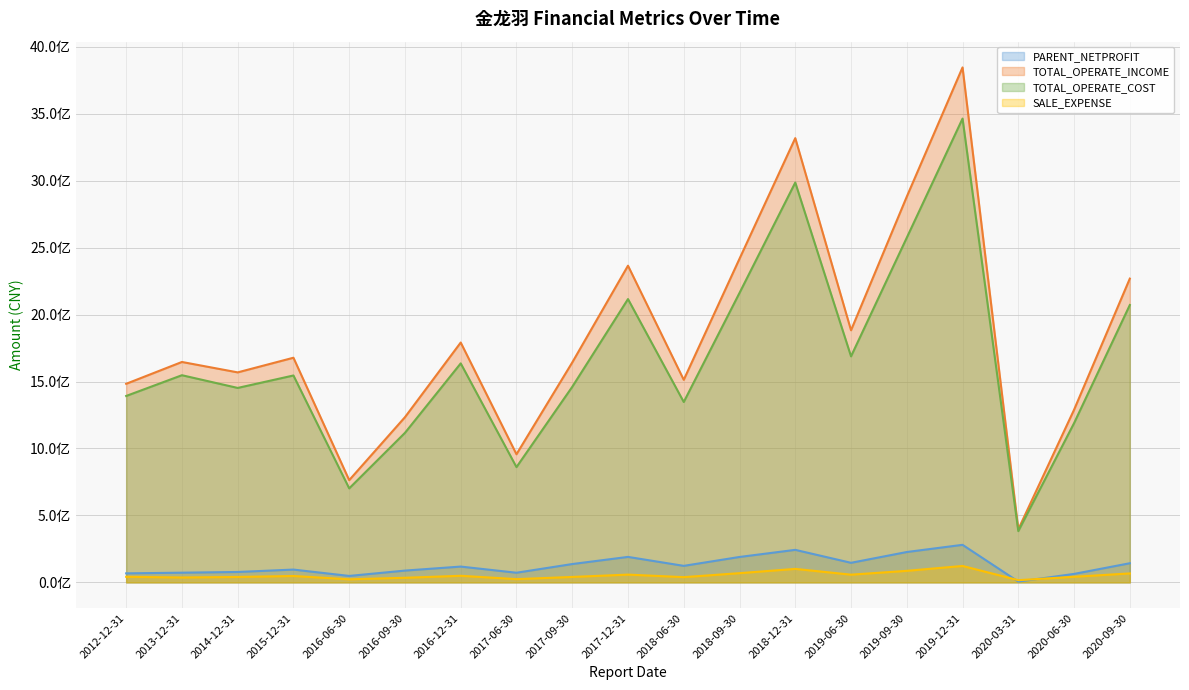

What is the minimum value shown in the chart?

5715417.8